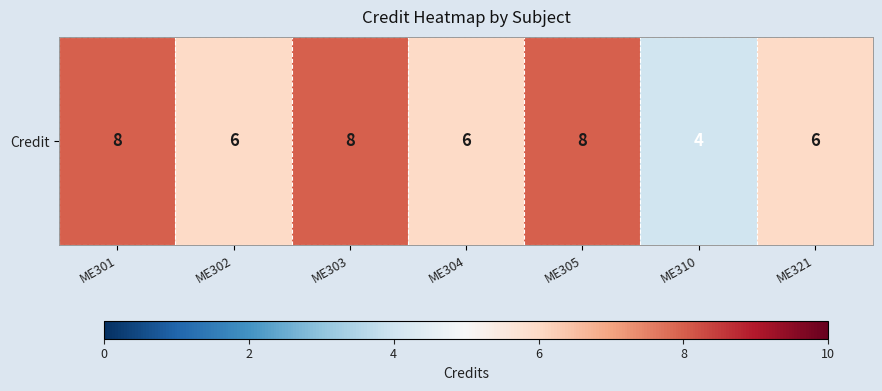

List the labels in order of value, largest first.

ME301, ME303, ME305, ME302, ME304, ME321, ME310